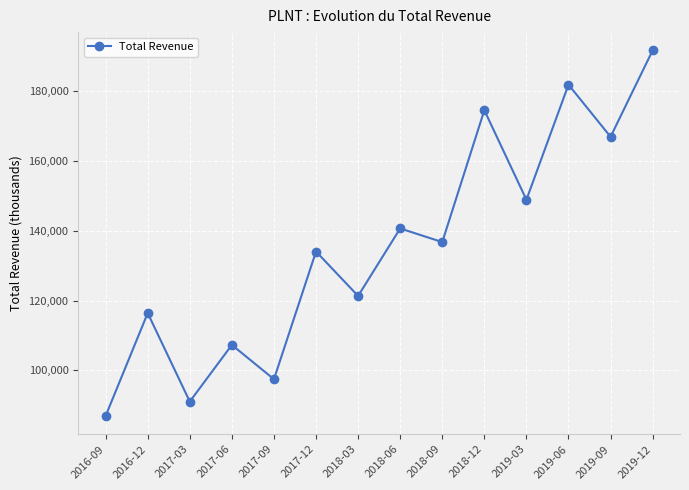

List the labels in order of value, smallest first.

2016-09, 2017-03, 2017-09, 2017-06, 2016-12, 2018-03, 2017-12, 2018-09, 2018-06, 2019-03, 2019-09, 2018-12, 2019-06, 2019-12